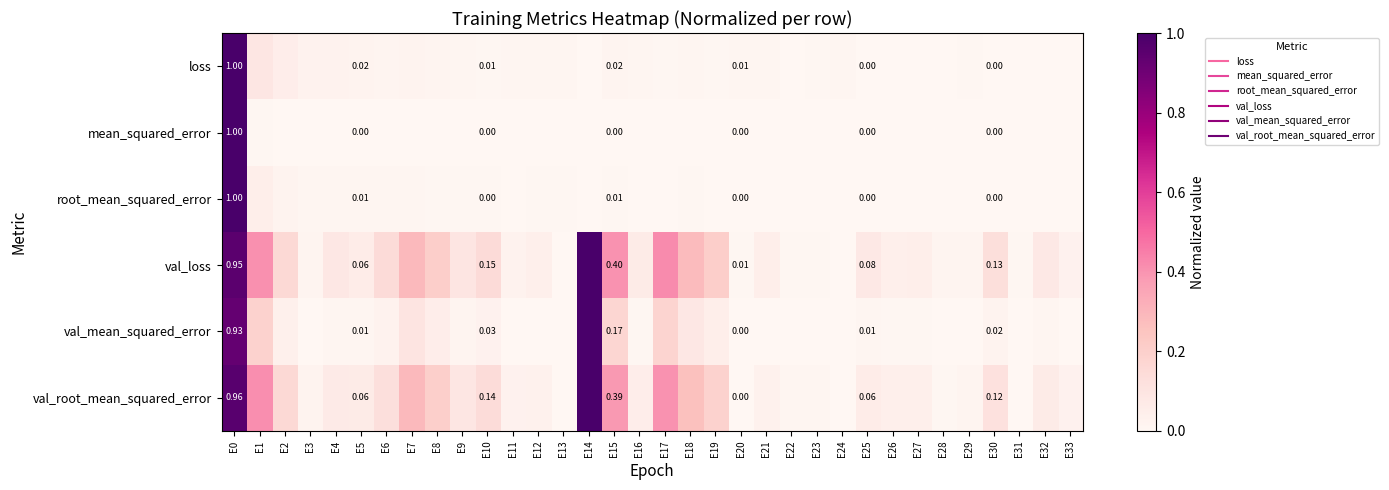

Which label corresponds to the smallest value in the chart?

E31